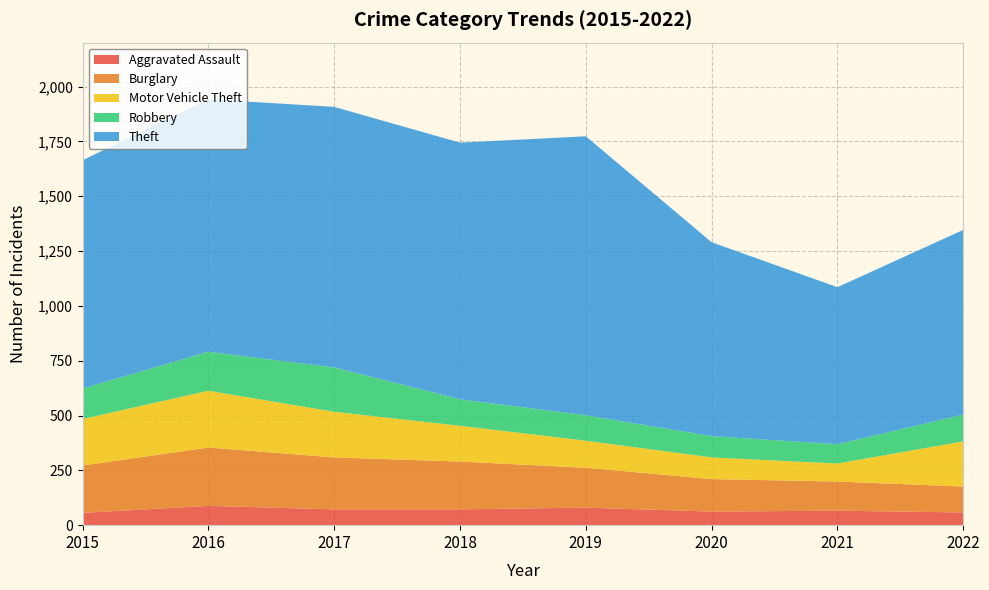

Reading left to right, list all the values displayed in this chart.

Aggravated Assault: 2015=56	2016=88	2017=72	2018=72	2019=80	2020=62	2021=66	2022=58
Burglary: 2015=216	2016=266	2017=237	2018=218	2019=182	2020=148	2021=133	2022=118
Motor Vehicle Theft: 2015=212	2016=259	2017=208	2018=163	2019=123	2020=99	2021=82	2022=206
Robbery: 2015=139	2016=178	2017=202	2018=121	2019=116	2020=97	2021=88	2022=122
Theft: 2015=1041	2016=1151	2017=1188	2018=1170	2019=1272	2020=884	2021=716	2022=842